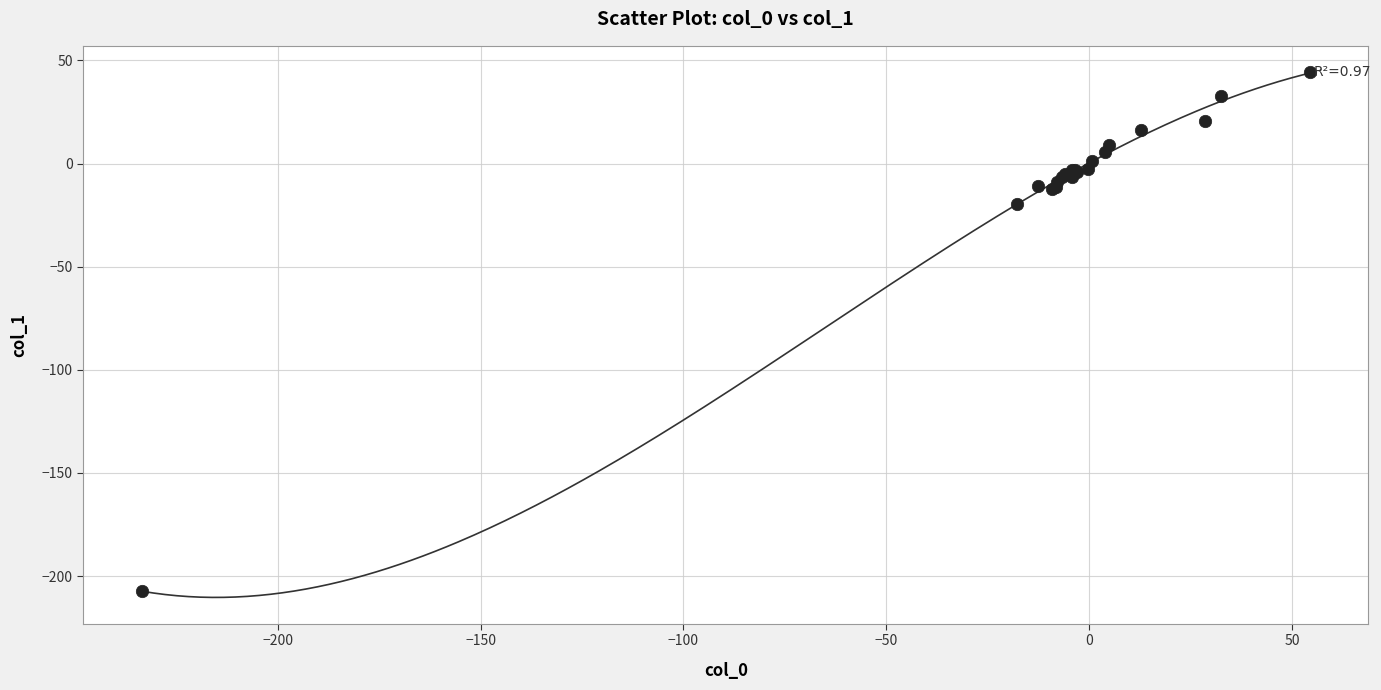

What Y value in the scatter plot is closest to -81?

-19.6